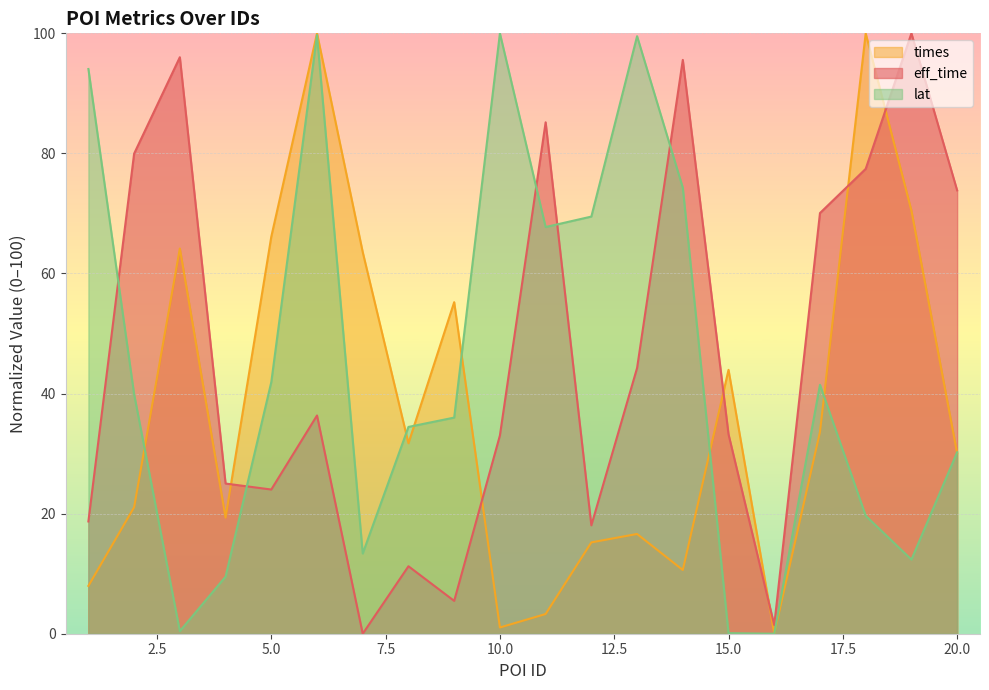

At how many categories does at least one series exceed 24?

19